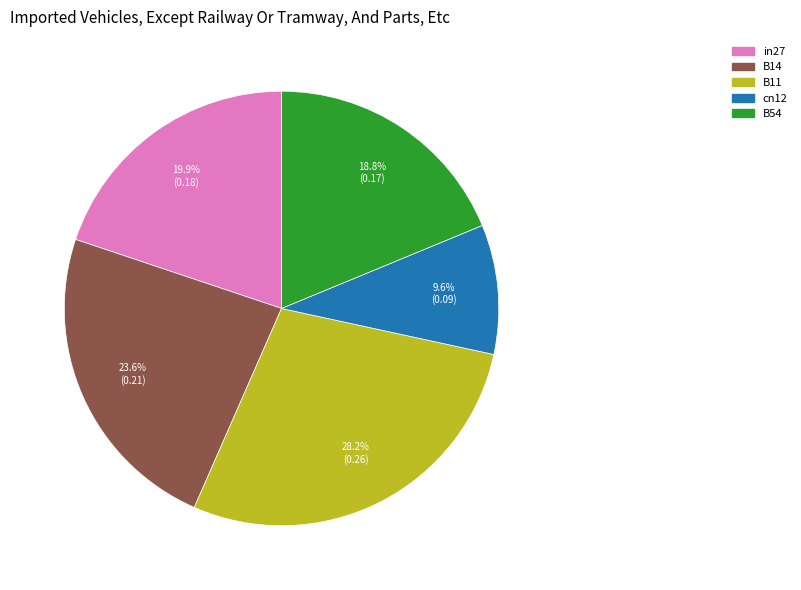

Which category has the biggest portion of the pie?

B11